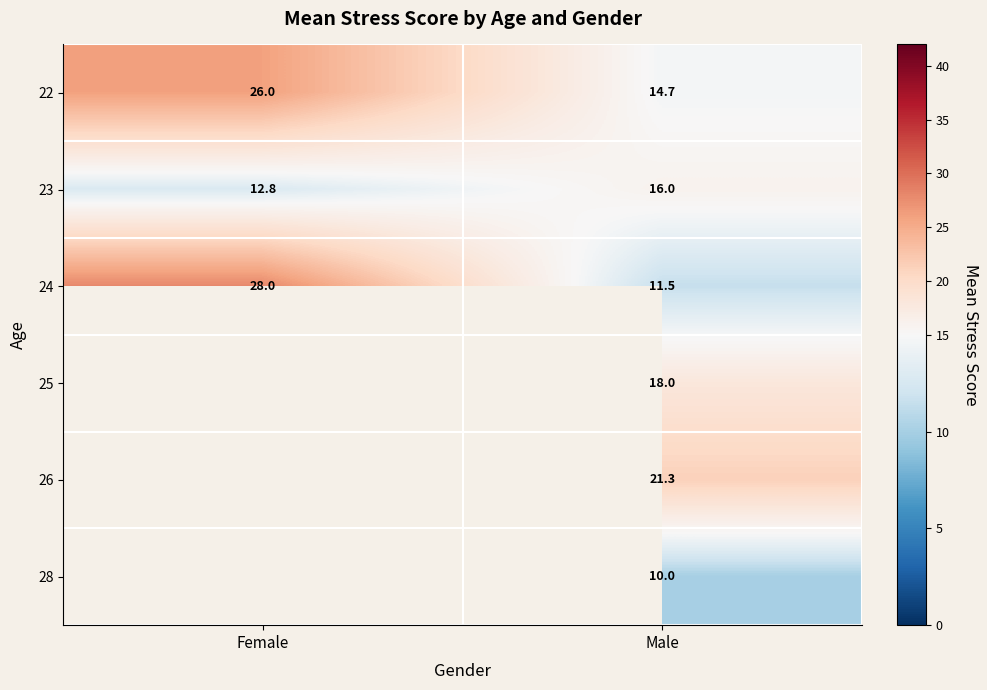

What is the sum of all 24 values?

39.5